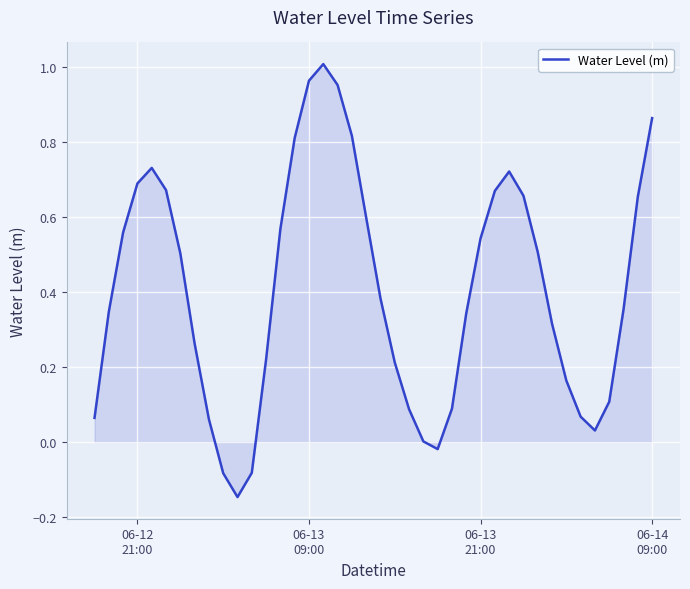

What is the difference between the maximum and minimum values?

1.2